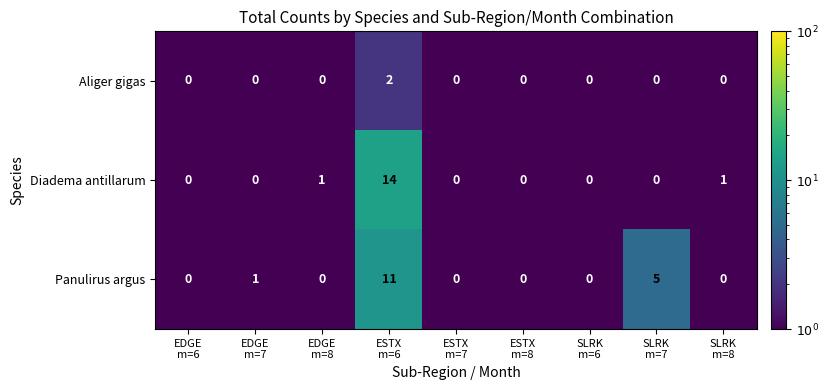

What is the sum of all Panulirus argus values?

17